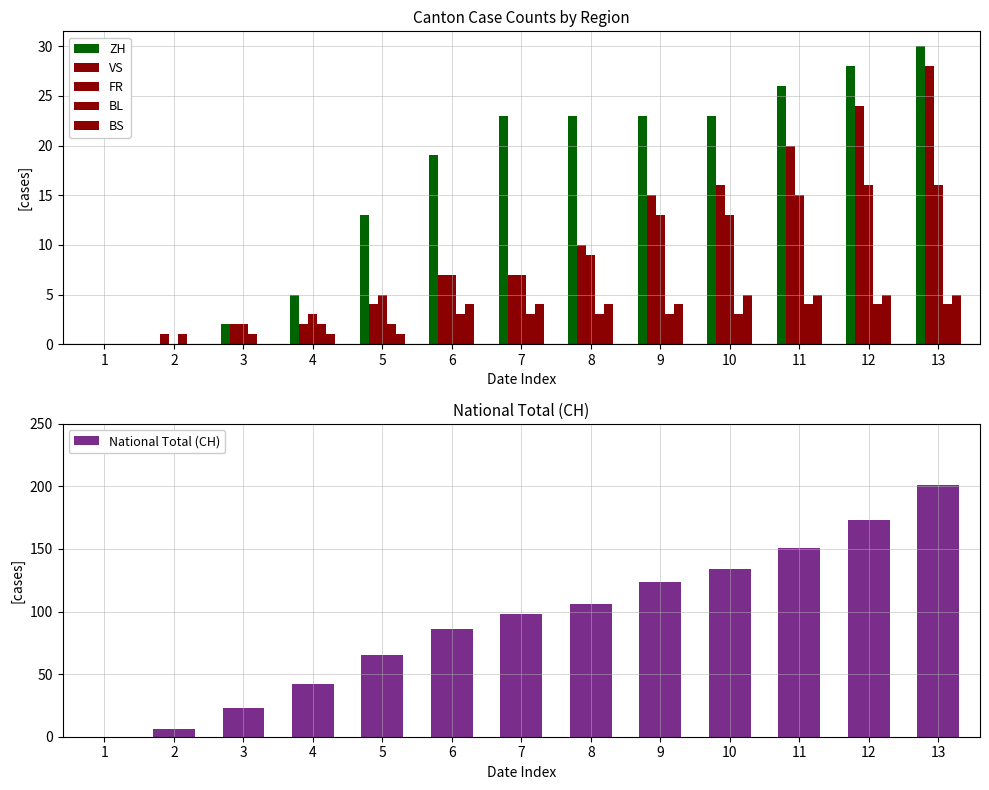

How many values in the VS series are below 7?

5